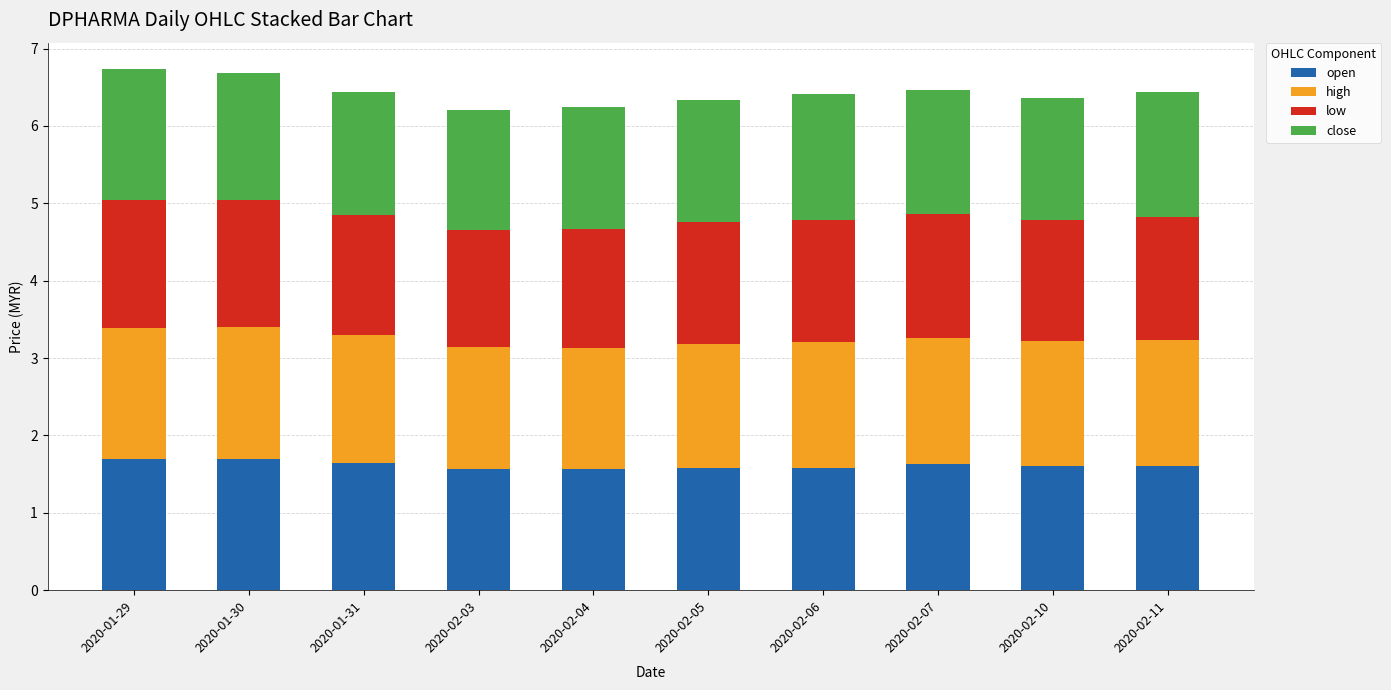

What is the total value across all series at 2020-02-10?

6.4